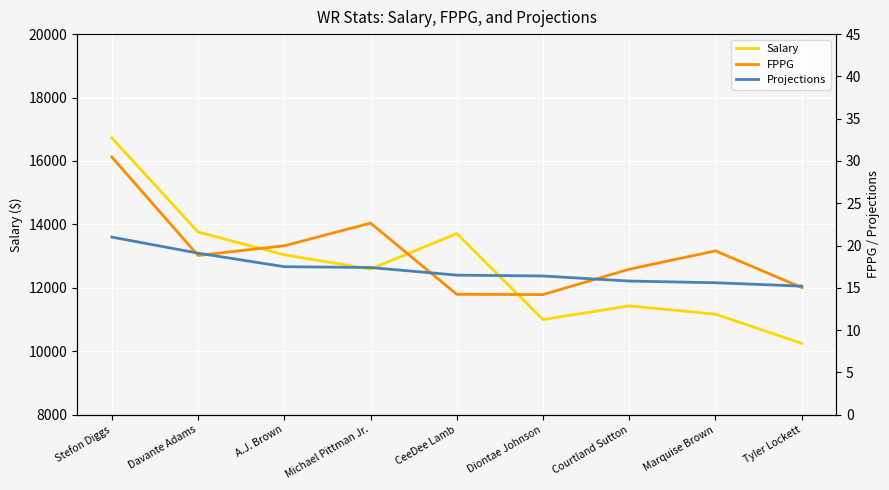

Does the chart display data point markers on the line(s)?

No